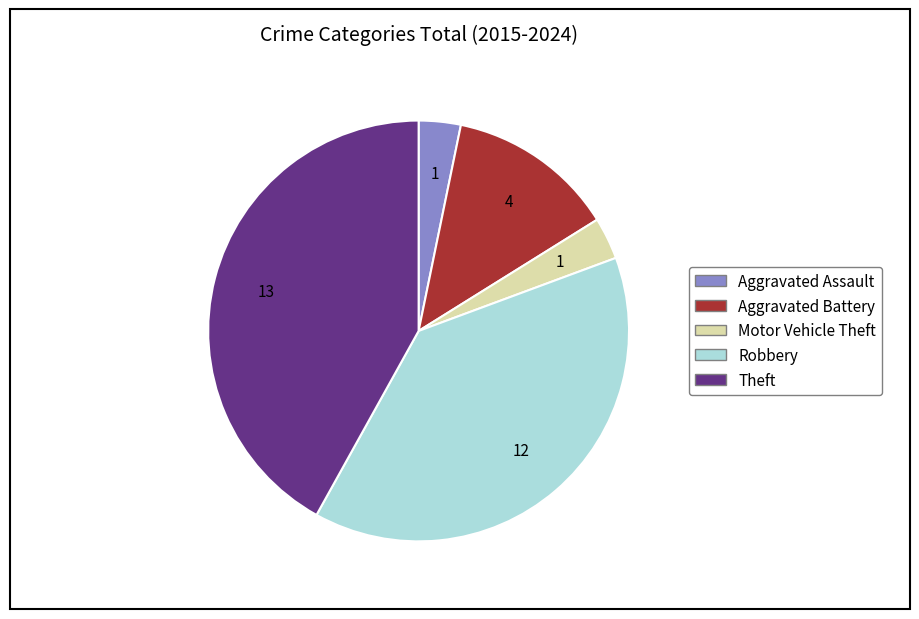

Does any single category account for the majority?

No